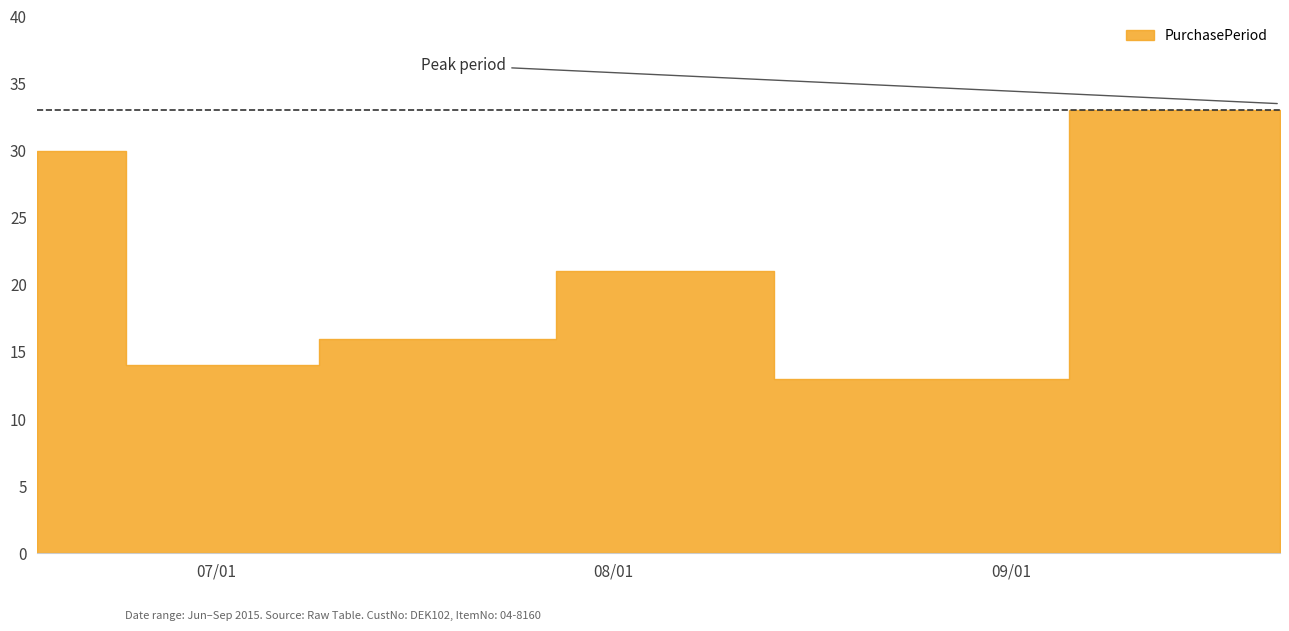

Rank the categories by value from highest to lowest.

2015-09-22, 2015-06-17, 2015-08-07, 2015-07-17, 2015-07-01, 2015-08-20